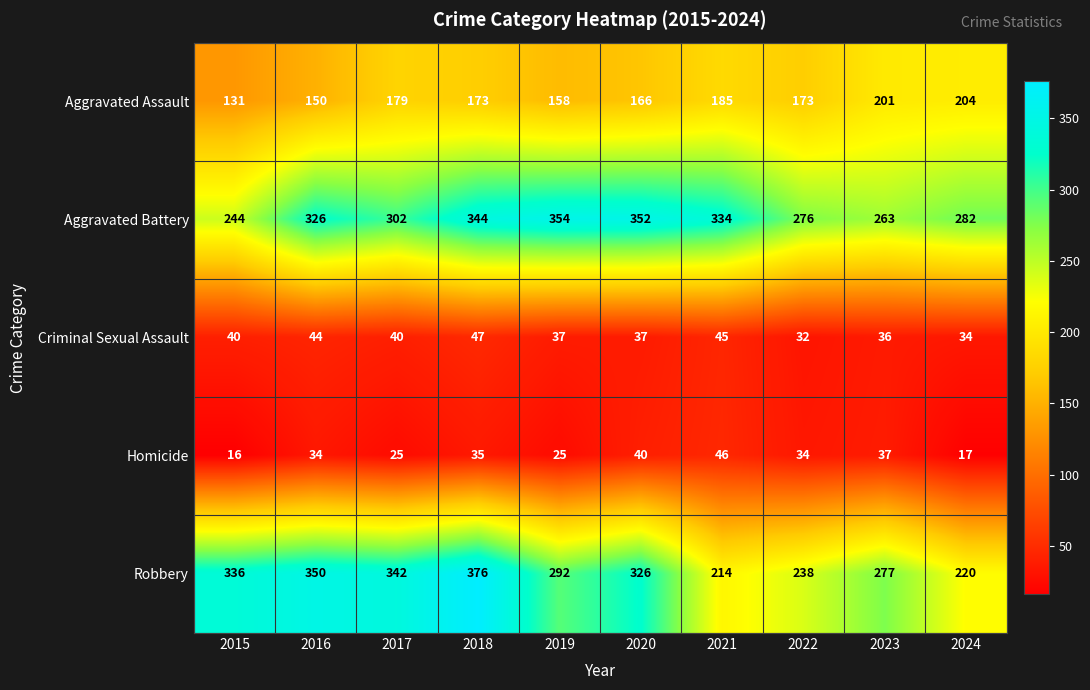

Which label corresponds to the smallest value in the chart?

2015